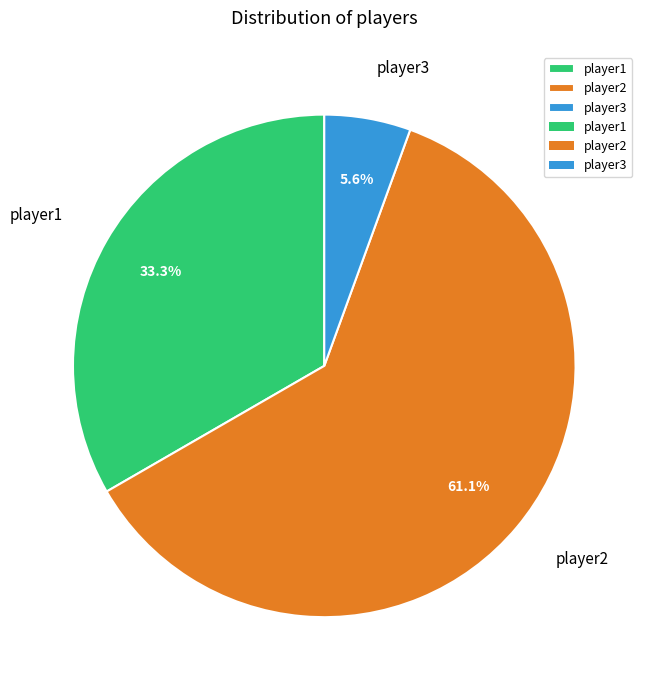

How much of the chart is everything except player3?

94.4%